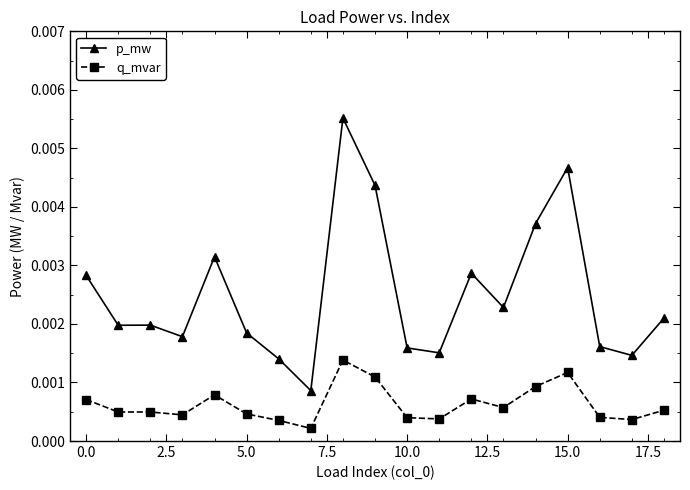

Rank the series by their average value, from highest to lowest.

p_mw, q_mvar